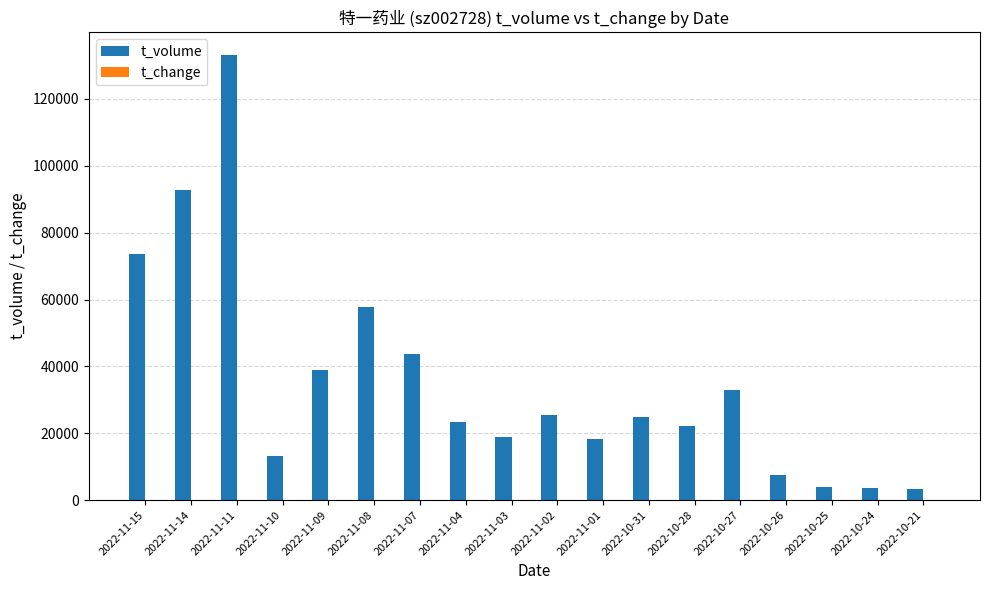

Which series has the largest total across all categories?

t_volume